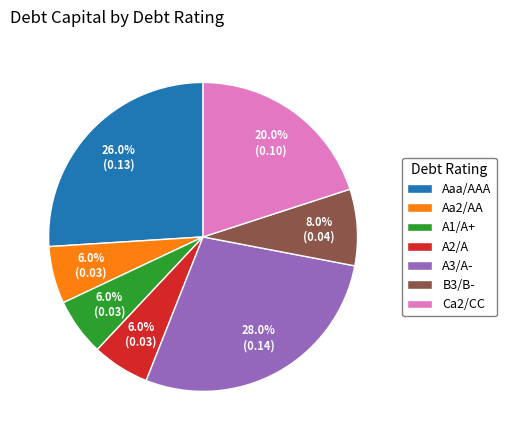

What percentage is the Aa2/AA slice, to the nearest percent?

6%